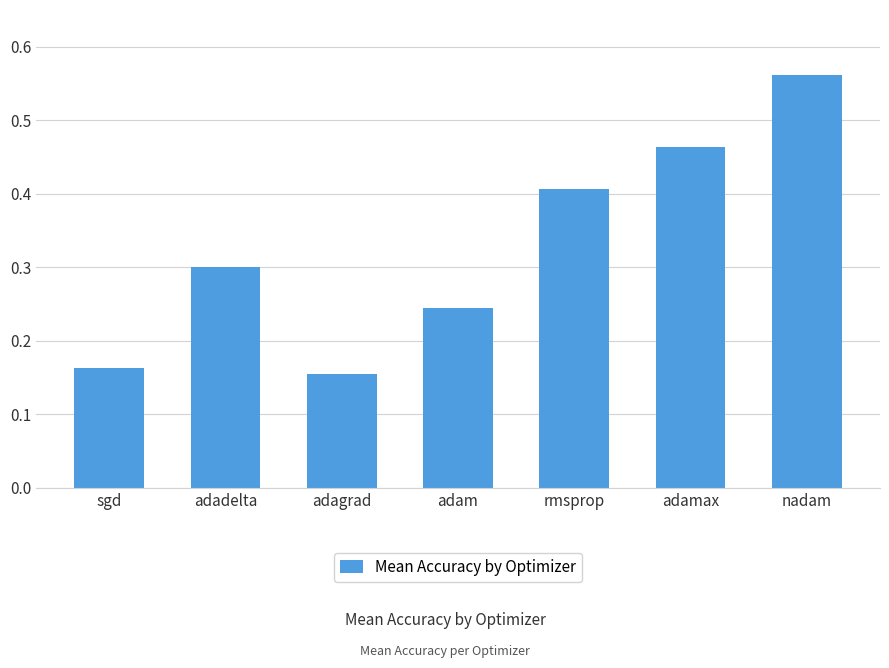

At which category does the chart reach its minimum across all series?

adagrad